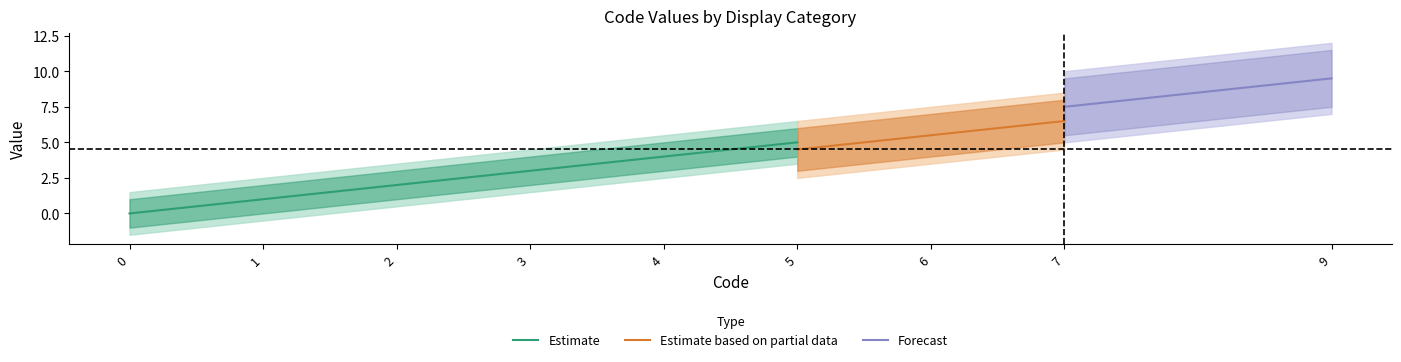

True or false: Estimate has a value of 4 at 4.

True